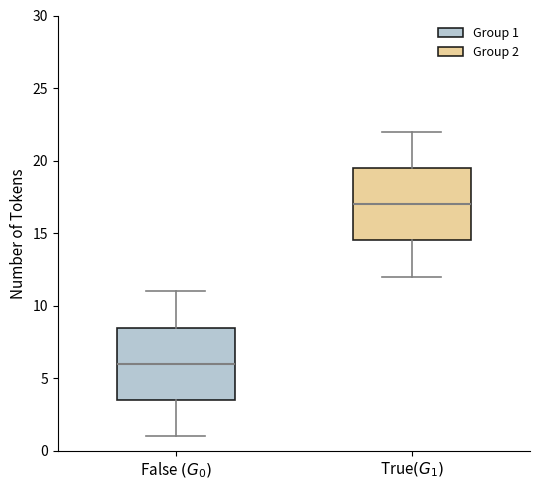

Which box's median line is the lowest?

False $(G_0)$